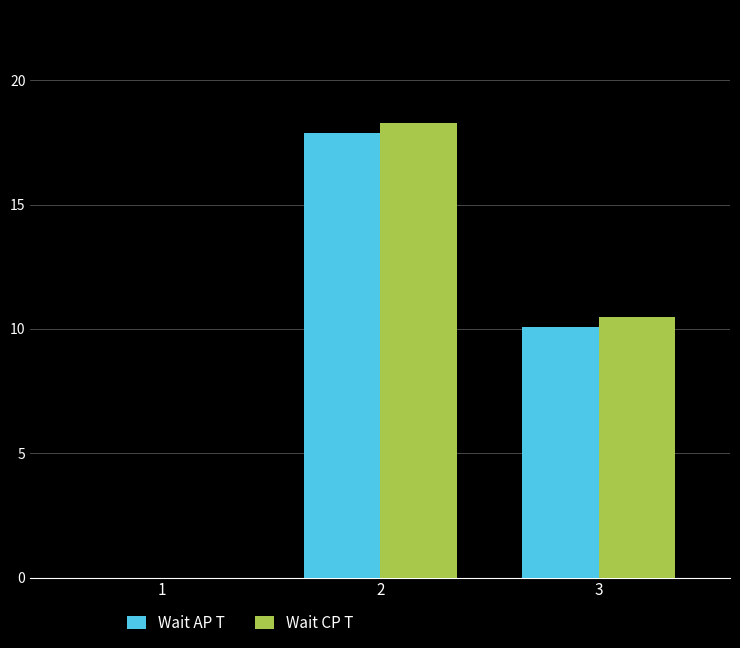

What is the difference between the Wait CP T values at 3 and 1?

10.5